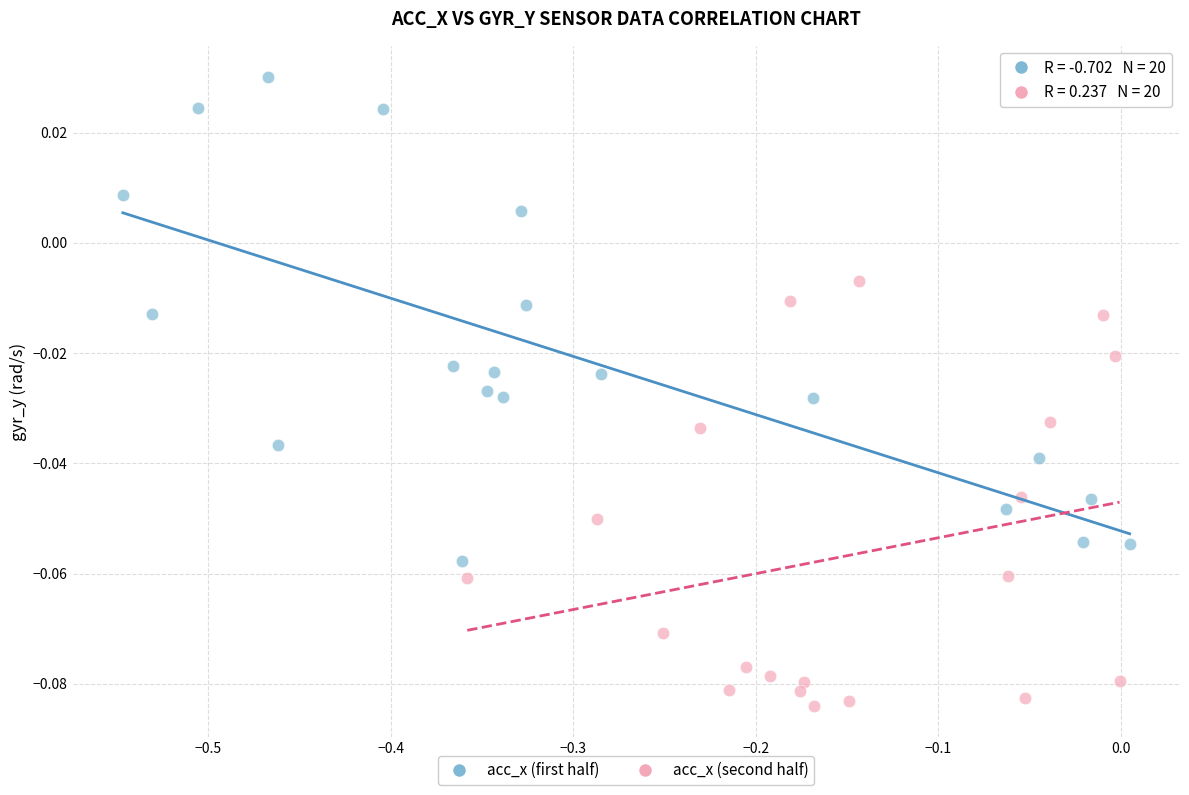

Which series reaches the minimum Y coordinate?

acc_x (second half)